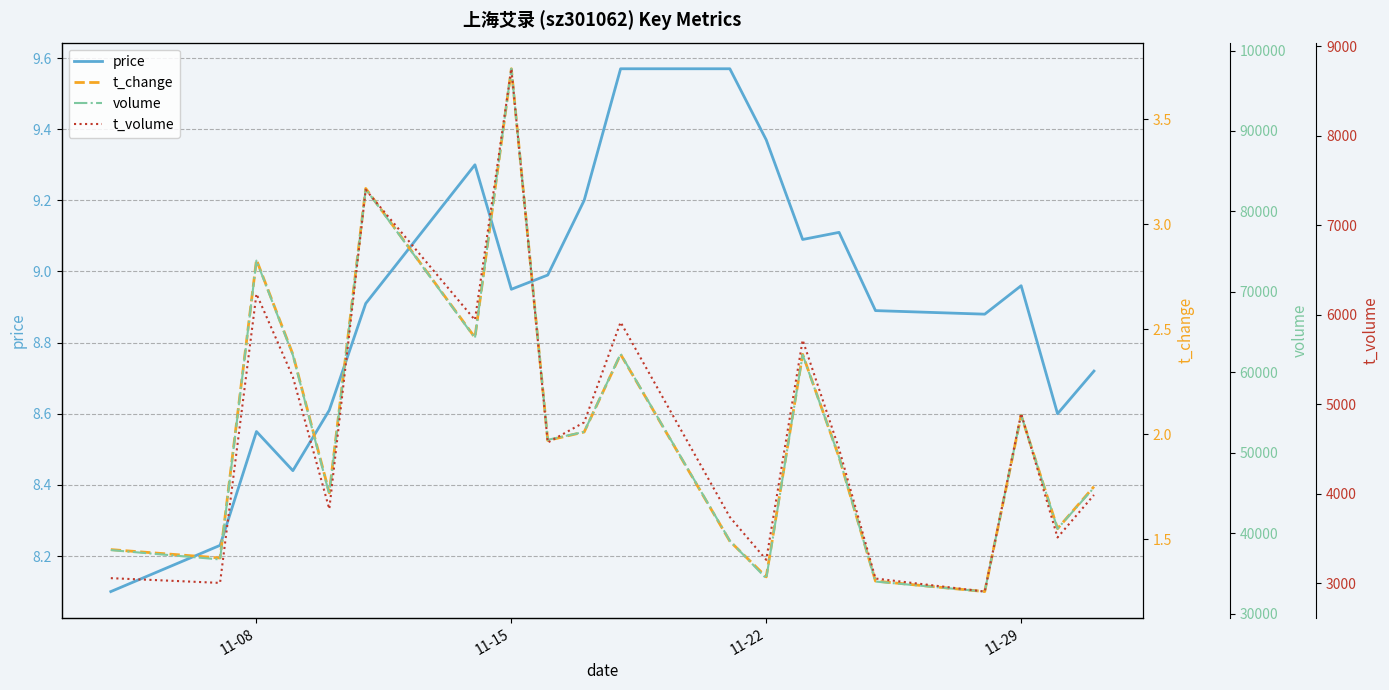

Reading left to right, transcribe all the data shown in this chart.

price: 8.1	8.2	8.6	8.4	8.6	8.9	9.3	8.9	9.0	9.2	9.6	9.6	9.4	9.1	9.1	8.9	8.9	9.0	8.6	8.7
t_change: 1.4	1.4	2.8	2.4	1.7	3.2	2.5	3.7	2.0	2.0	2.4	1.5	1.3	2.4	1.9	1.3	1.2	2.1	1.6	1.8
volume: 37899.0	36738.0	73889.0	62132.0	44847.0	82784.0	64265.0	97736.0	51609.0	52598.0	62289.0	39062.0	34373.0	62174.0	49452.0	33989.0	32742.0	54692.0	40561.0	45663.0
t_volume: 3057.0	3004.0	6235.0	5306.0	3830.0	7399.0	5943.0	8751.0	4573.0	4799.0	5918.0	3740.0	3262.0	5719.0	4502.0	3053.0	2907.0	4898.0	3512.0	3987.0